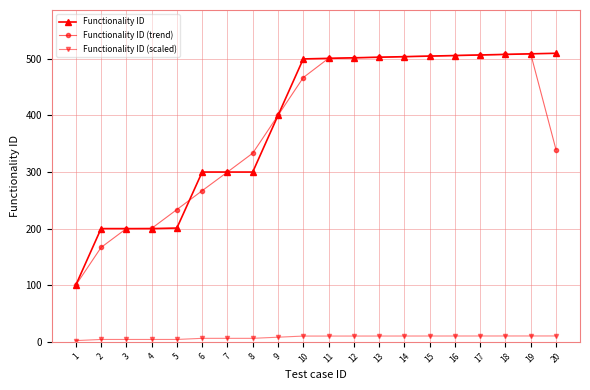

Count the number of categories in the chart.

20